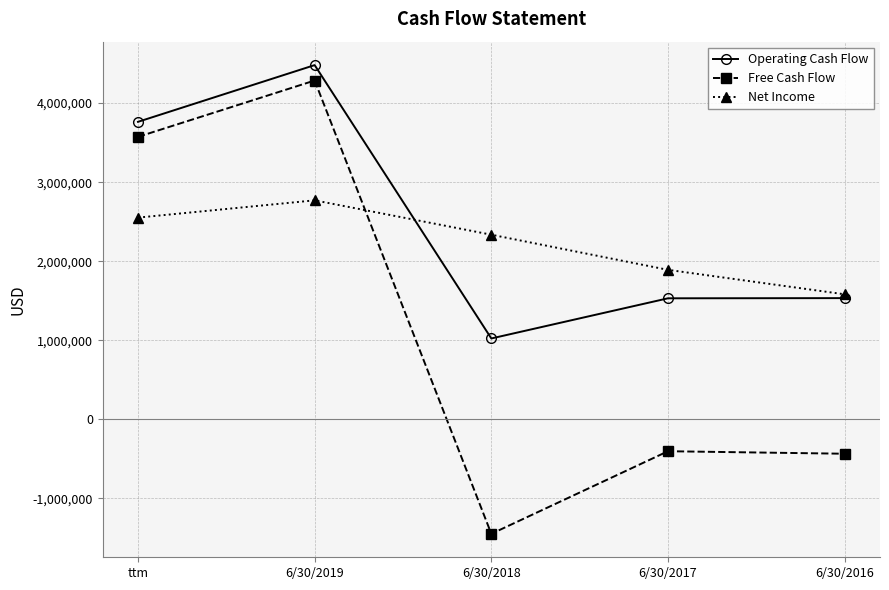

Which series has the widest spread of values?

Free Cash Flow